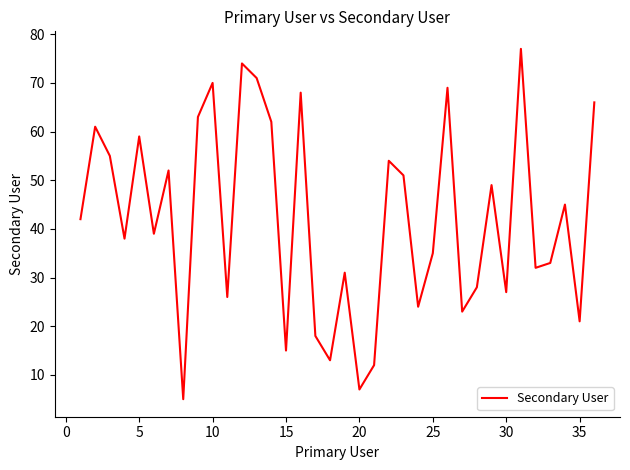

What is the greatest value displayed?

77